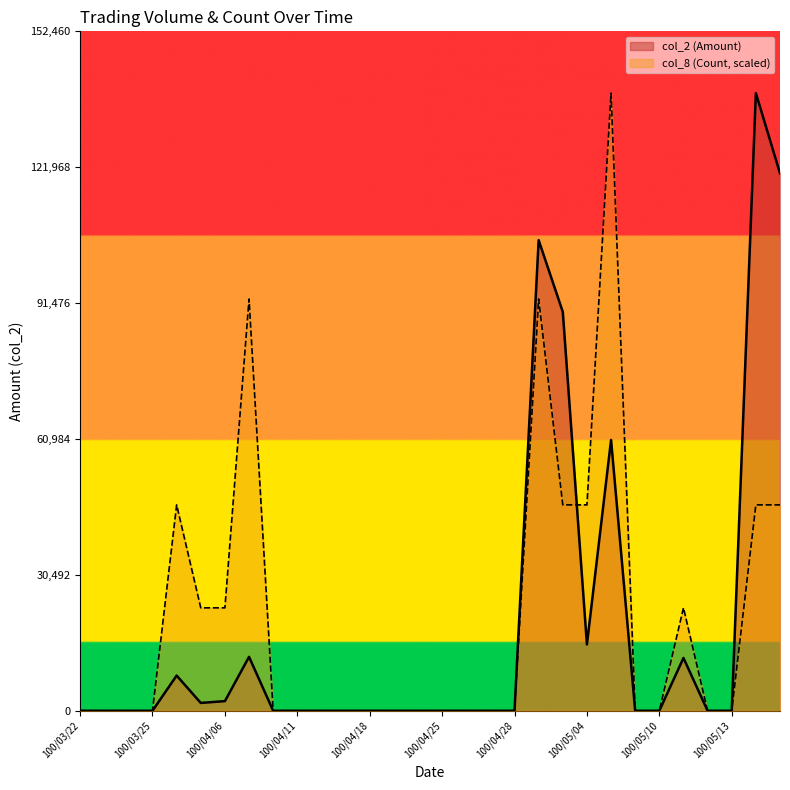

True or false: col_2 (Amount) has more than 2 interior local peaks.

True